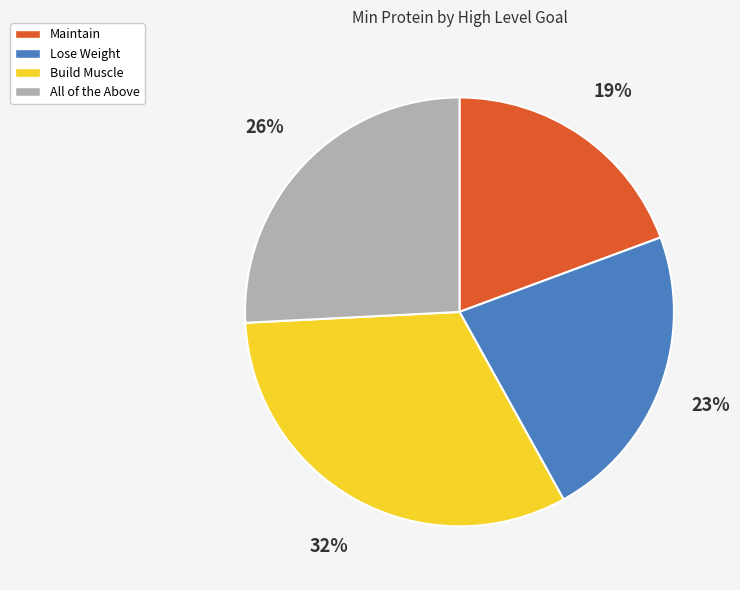

Which category has the smallest portion of the pie?

Maintain